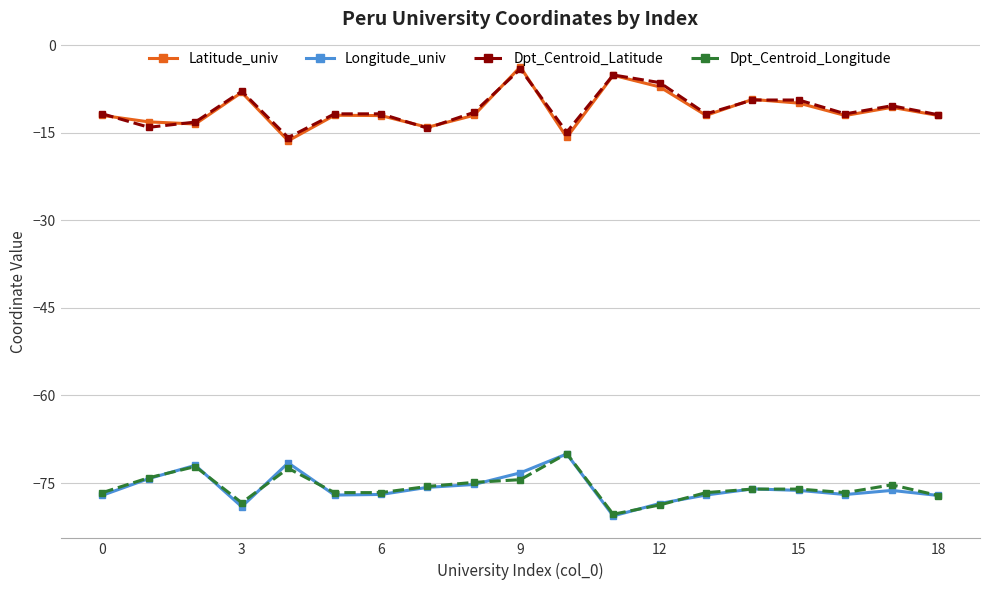

What is the maximum value shown in the chart?

-3.7